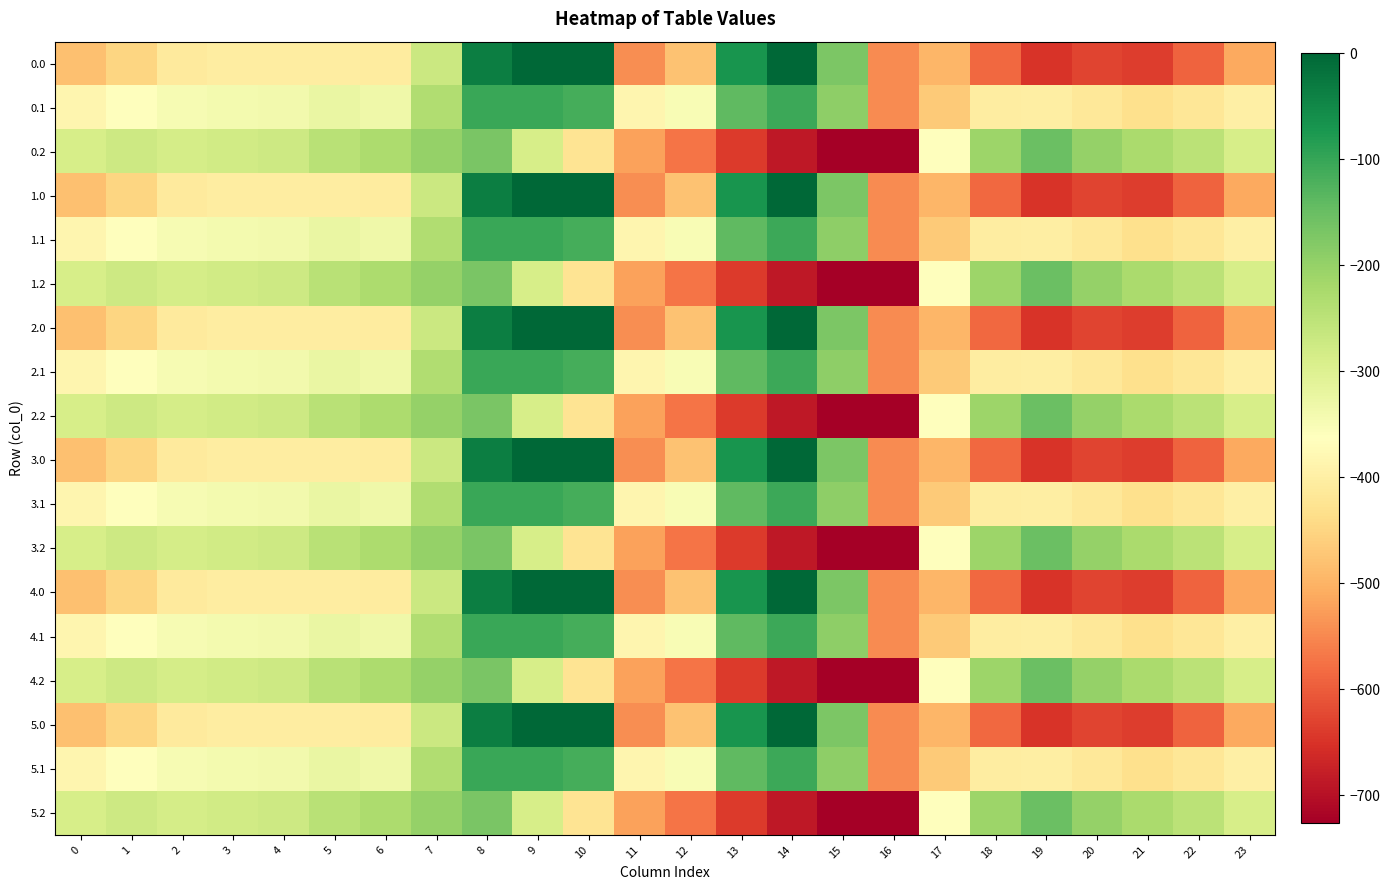

How many distinct data groups are displayed?

18